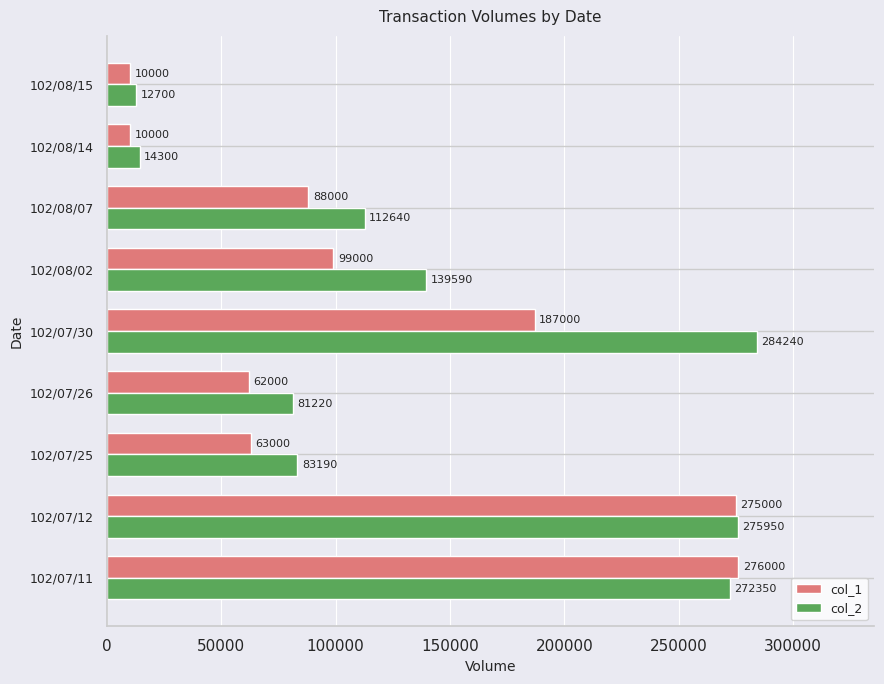

Where is col_2 nearest to the value 148470?

102/08/02